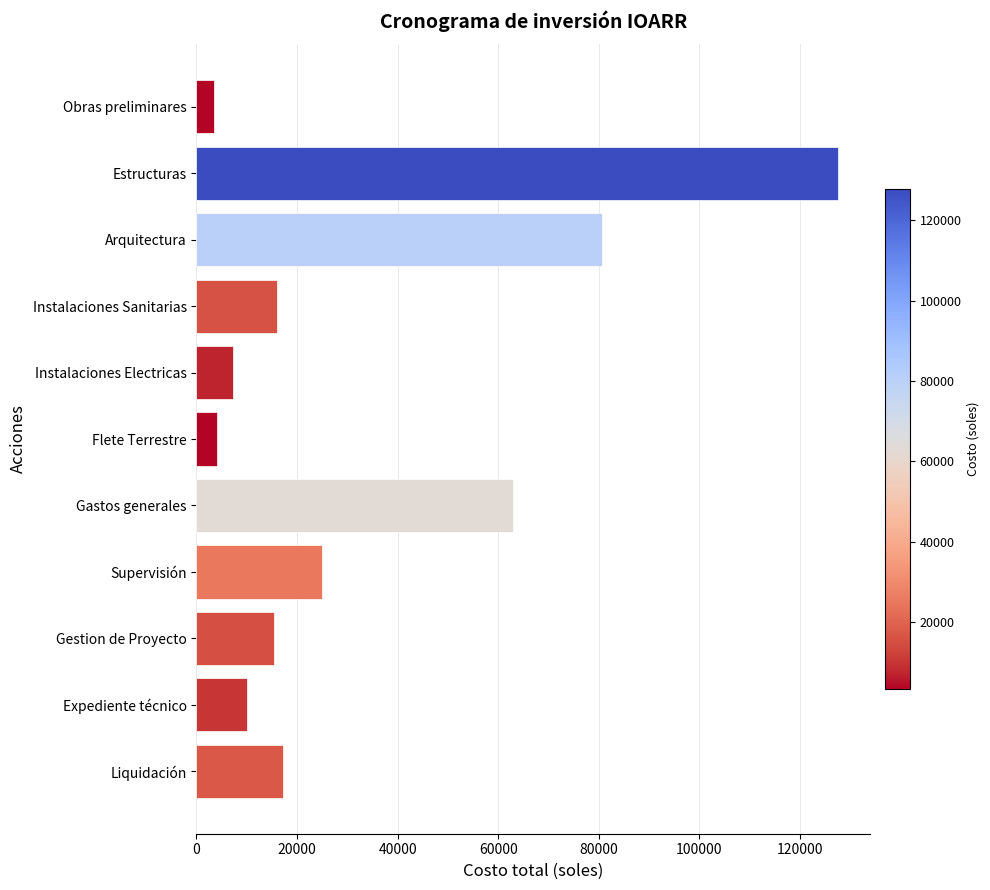

What is the label of the 5th bar from the bottom?

Gastos generales